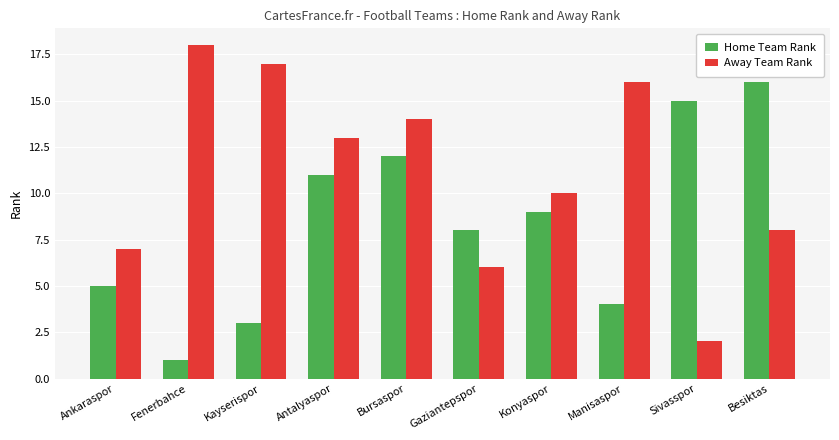

What is the sum of the Away Team Rank values at Konyaspor and Antalyaspor?

23